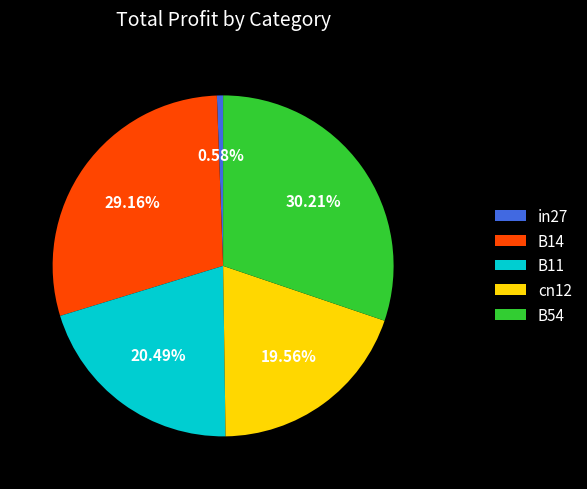

True or false: B14 accounts for 34% of the total.

False